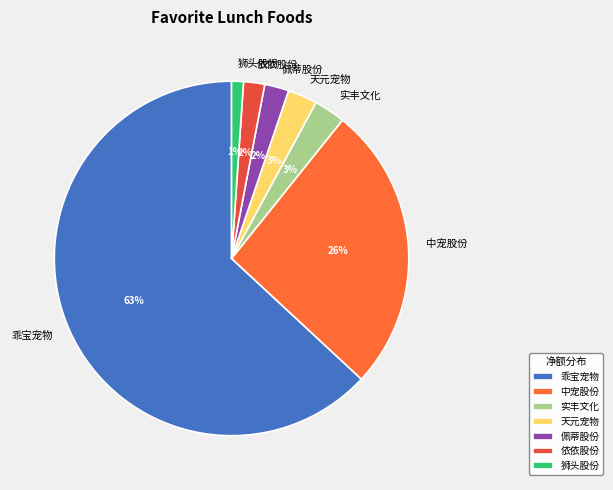

What percentage is the 中宠股份 slice, to the nearest percent?

26%